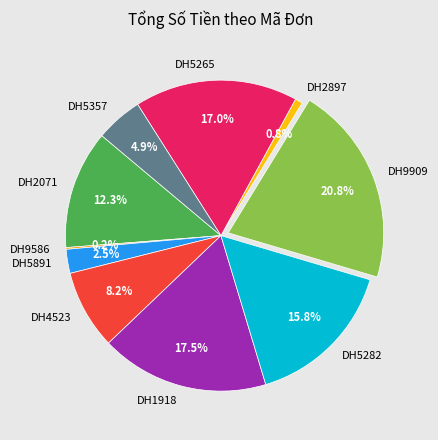

Is it true that DH5357 is 5% of the pie?

True